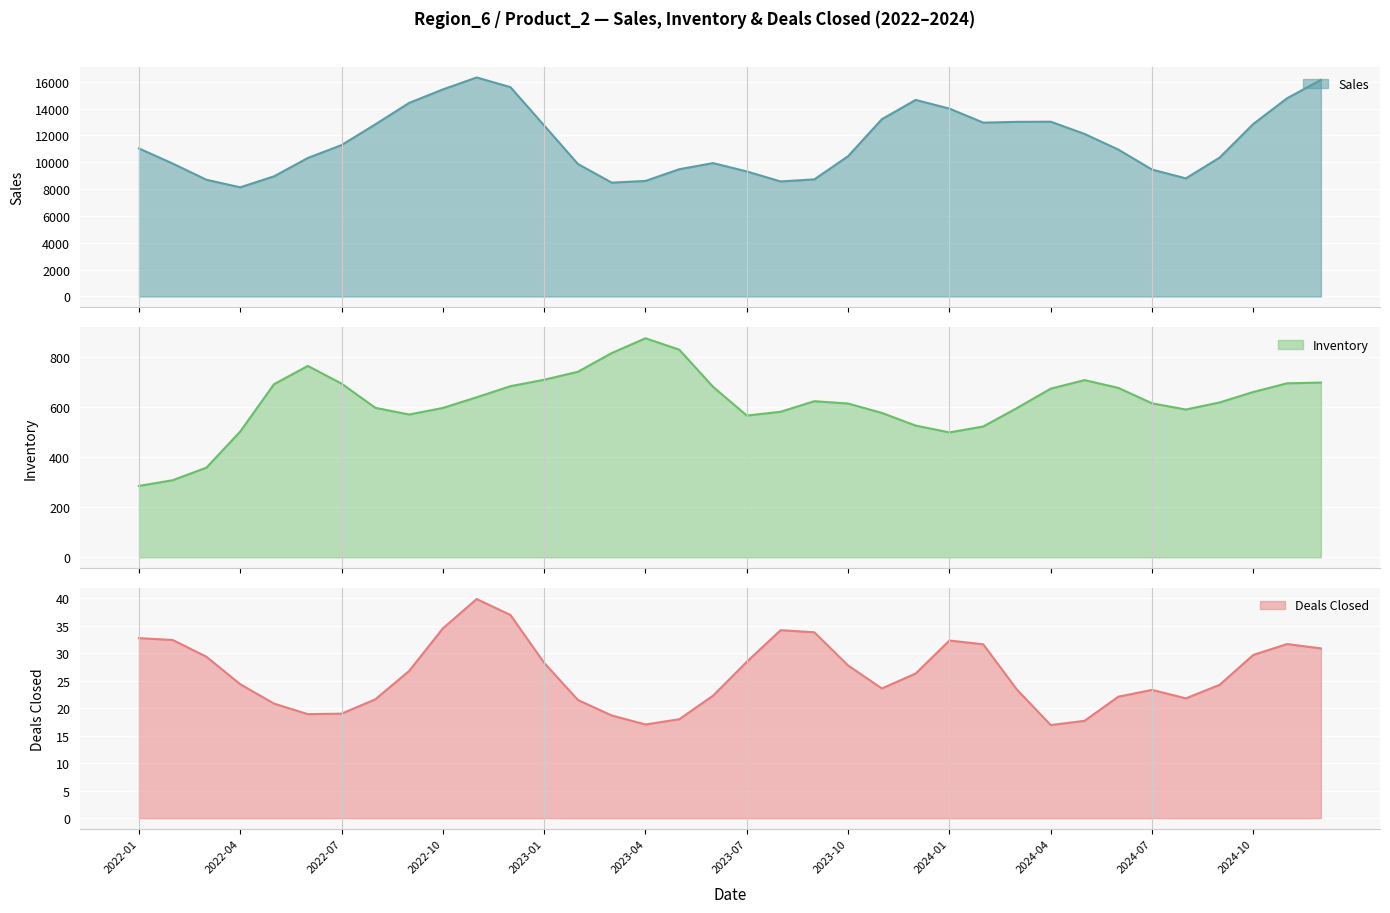

True or false: sales has more than 2 points higher than both neighbors.

True